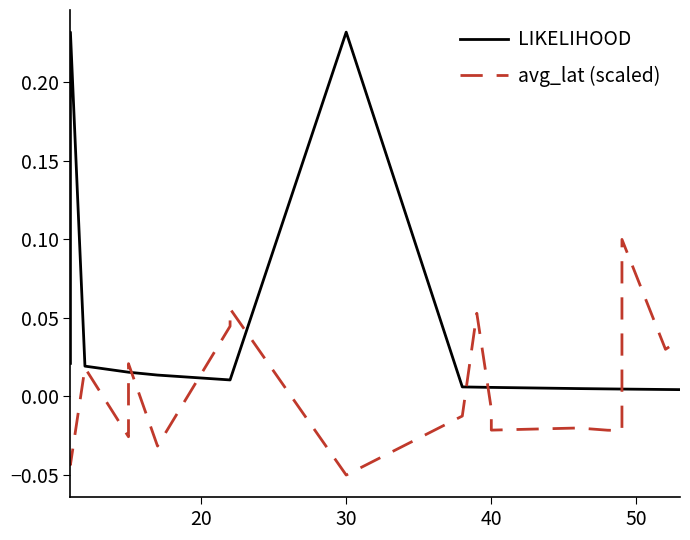

Which series has the largest total across all categories?

LIKELIHOOD